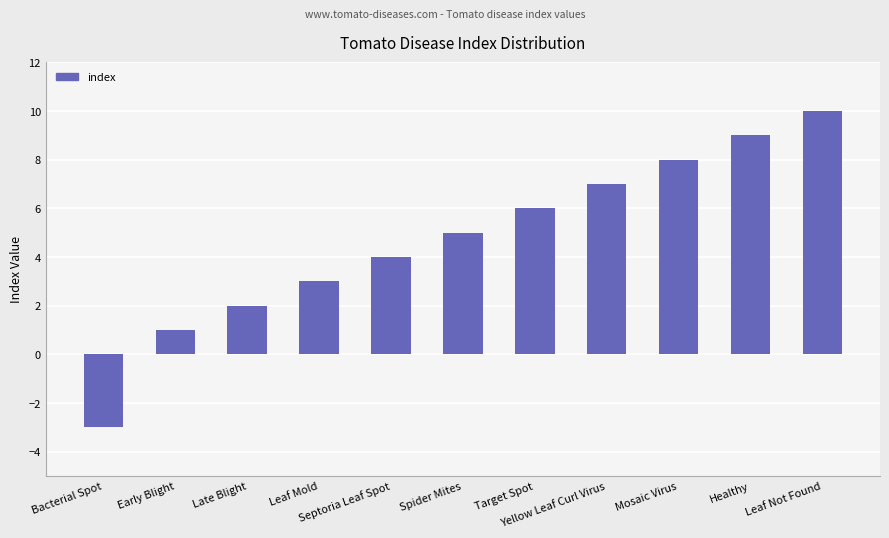

What is the ratio of the value at Septoria Leaf Spot to the value at Spider Mites?

0.8